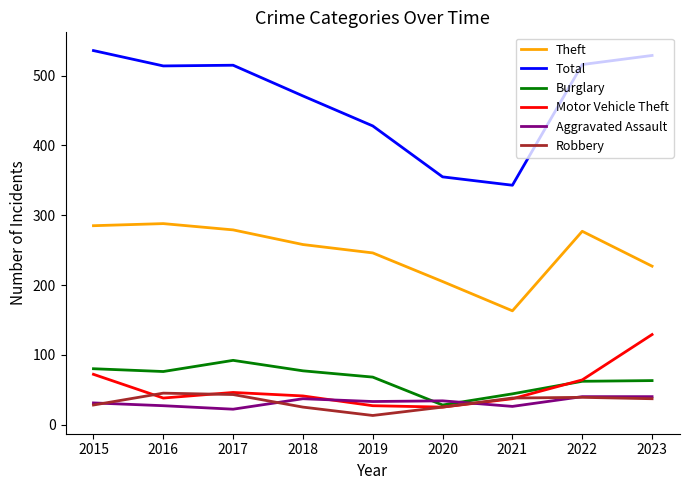

The value of Burglary at 2021 is 44. True or false?

True